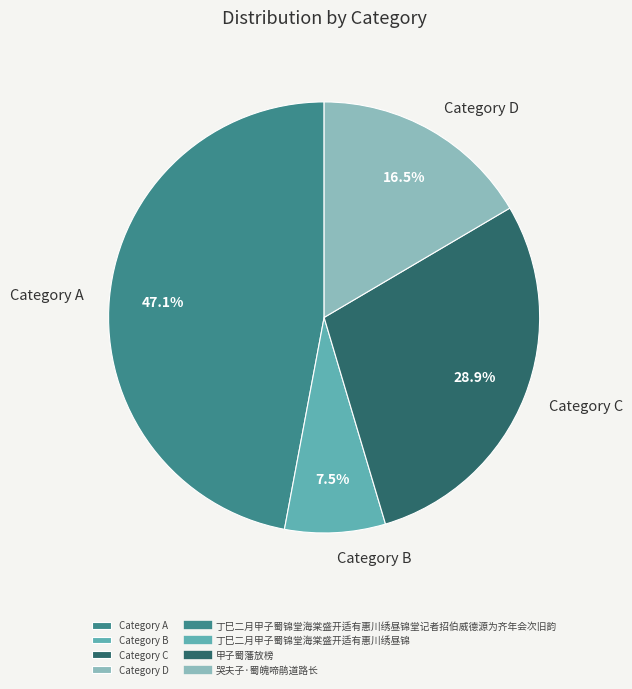

To the nearest percent, what is the average slice percentage?

25%